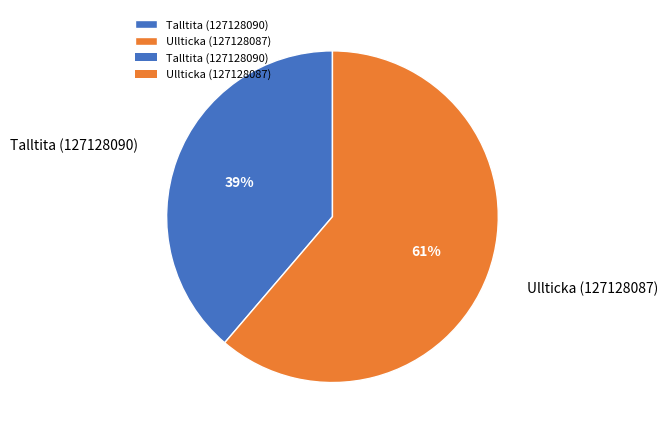

Which has a higher value, Talltita (127128090) or Ullticka (127128087)?

Ullticka (127128087)